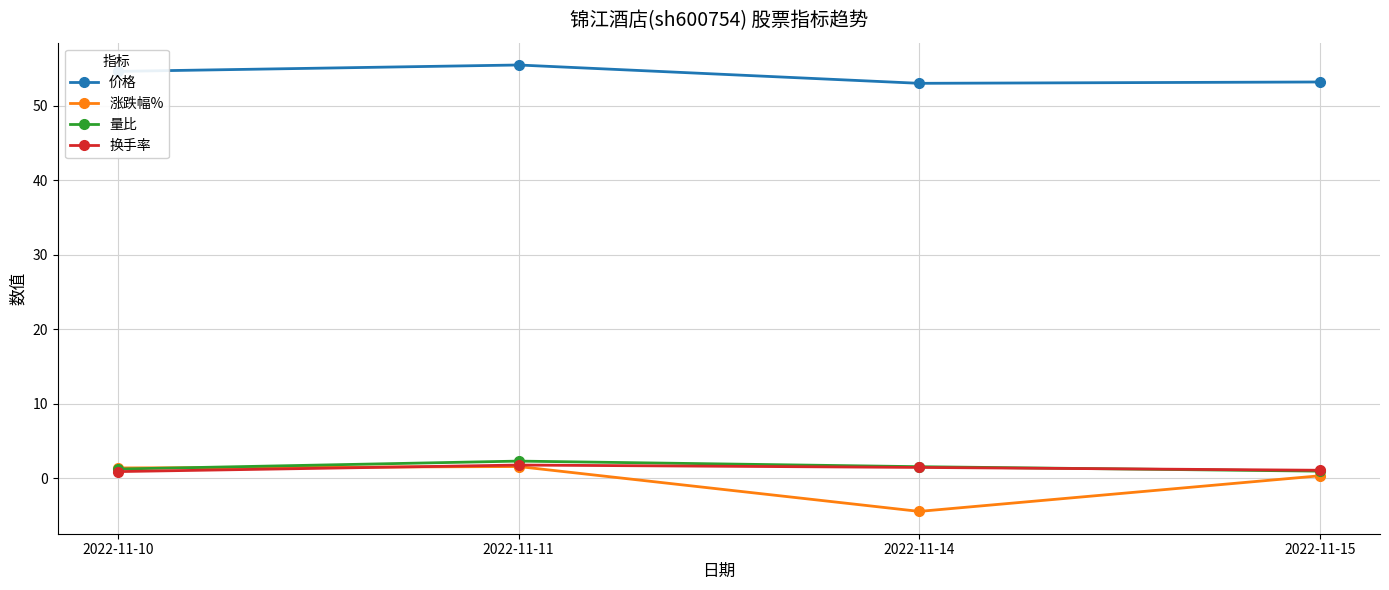

True or false: 价格 and 换手率 cross at least once.

False